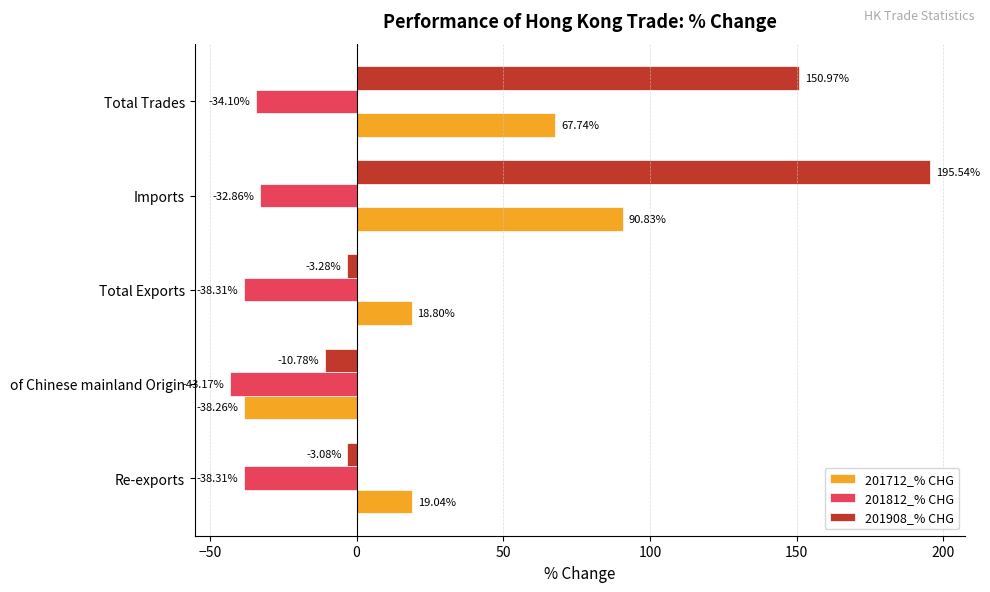

Which series changed the most between Re-exports and Imports?

201908_% CHG